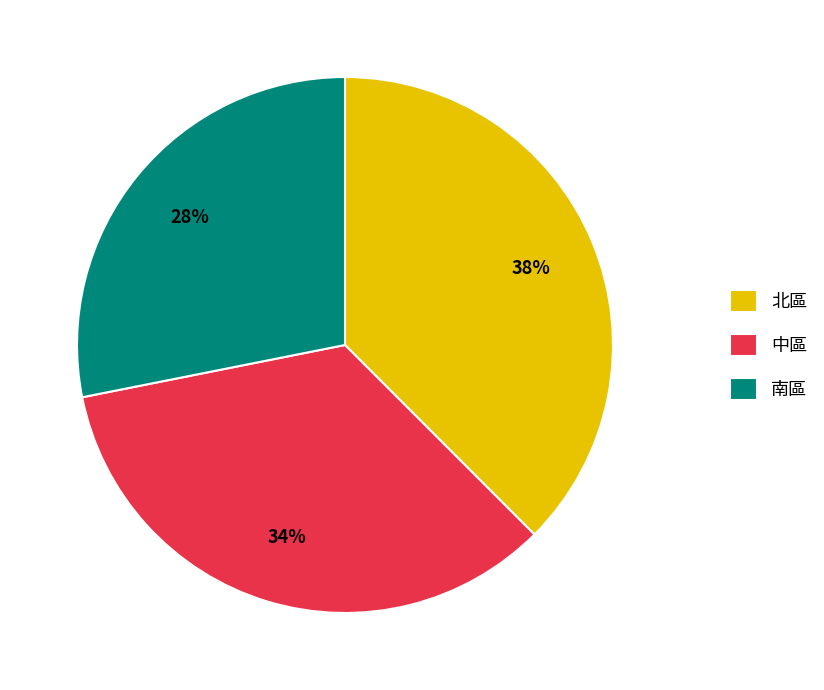

What percentage is the 中區 slice, to the nearest percent?

34%